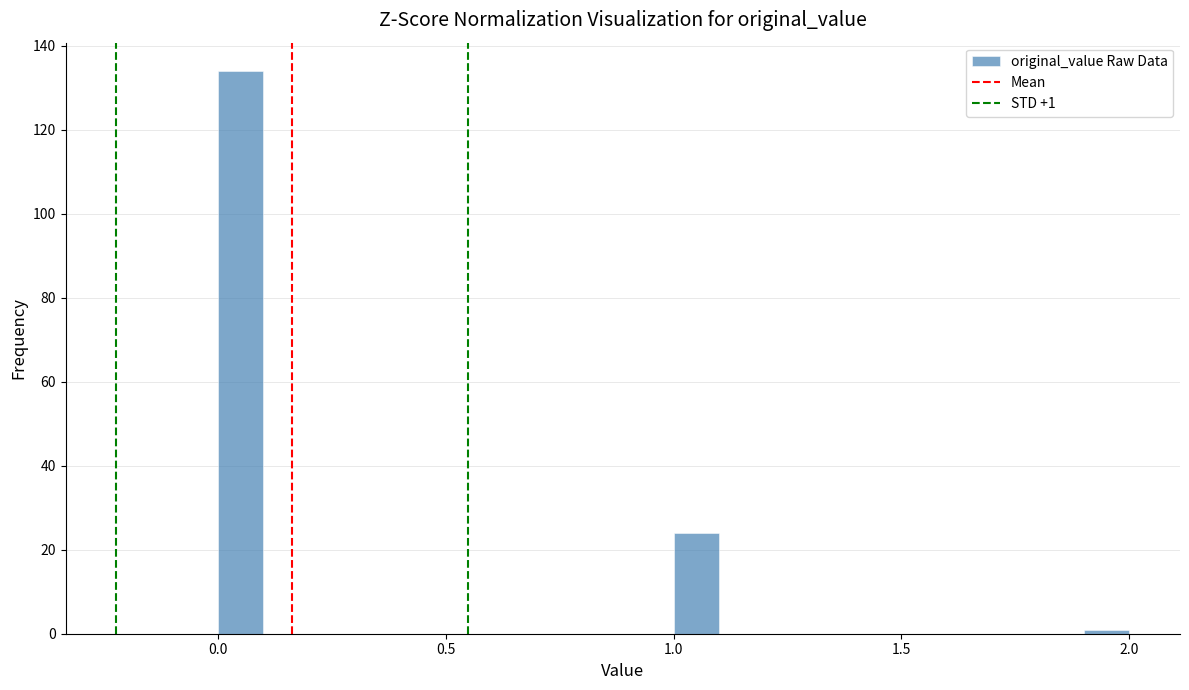

Read against the x-axis, roughly where is the centre of the tallest bar?

0.05